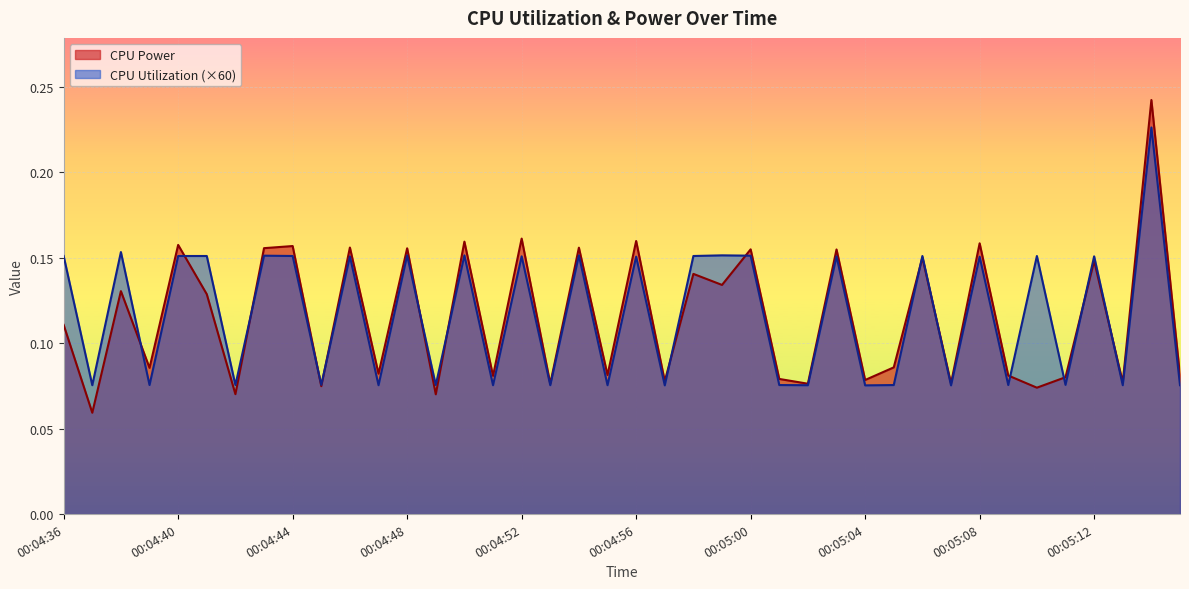

At how many categories does at least one series exceed 0?

40